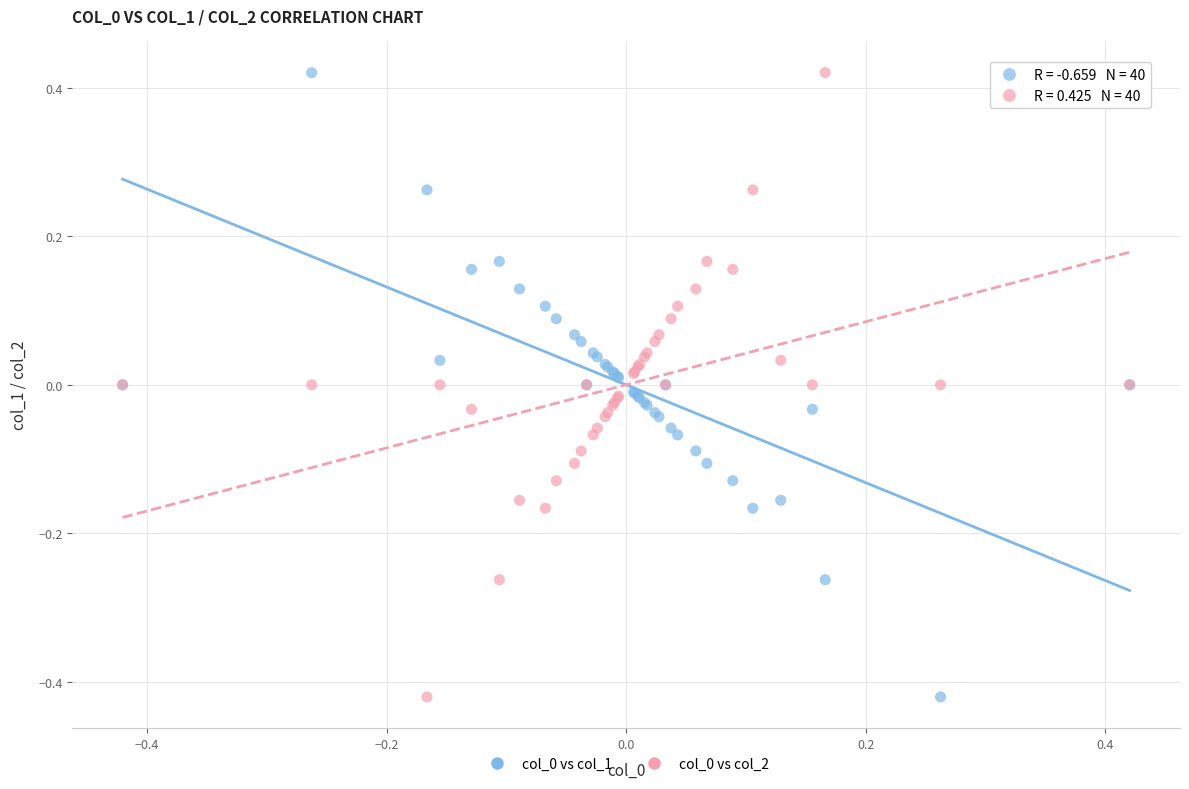

What is the X range (max minus min) for the scatter plot?

0.8